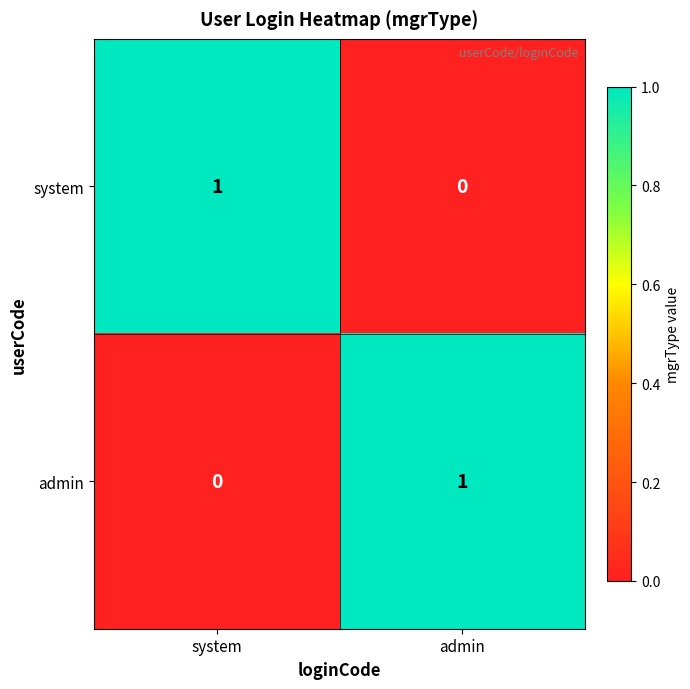

True or false: system has a value of 2 at system.

False